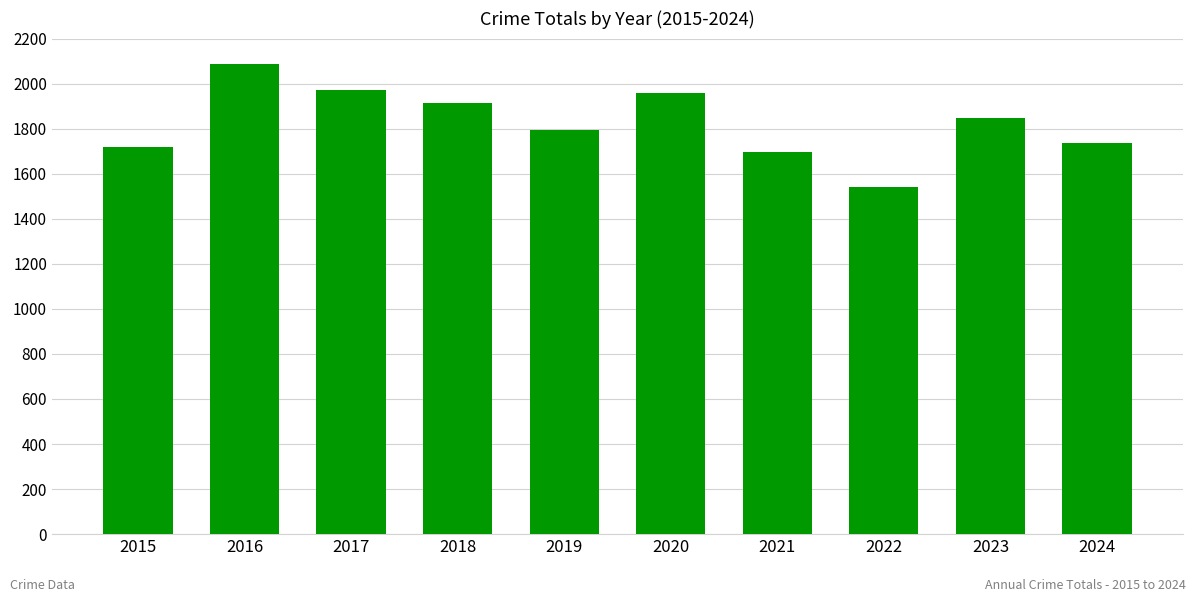

Which label corresponds to the largest value in the chart?

2016